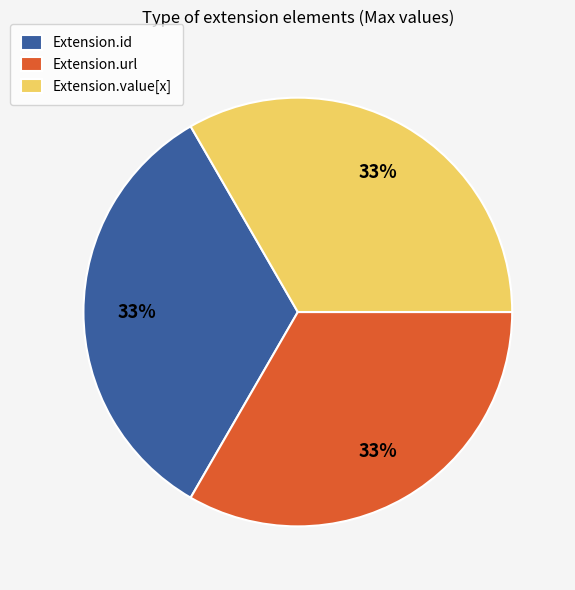

Do Extension.url and Extension.id together represent more than half of the pie?

Yes